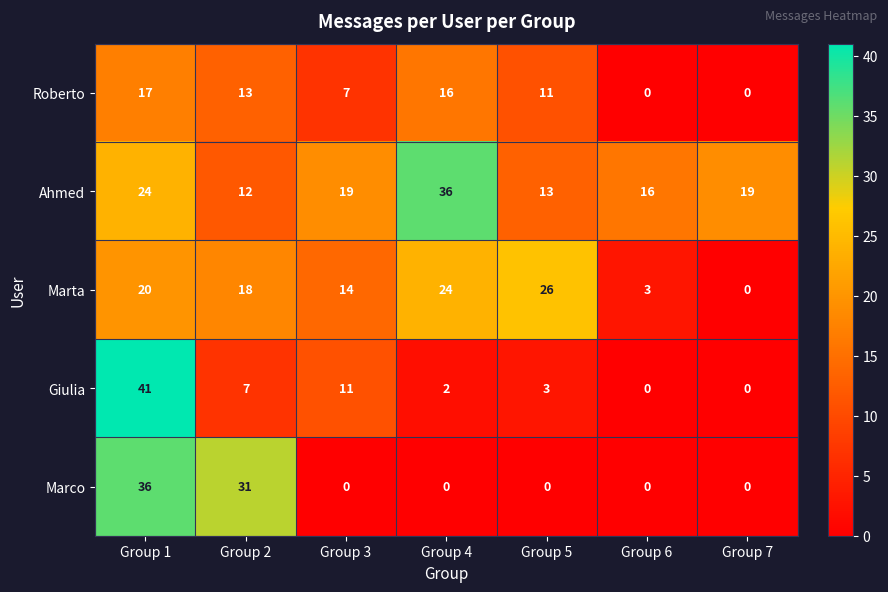

What is the spread (max minus min) of values at Group 4?

36